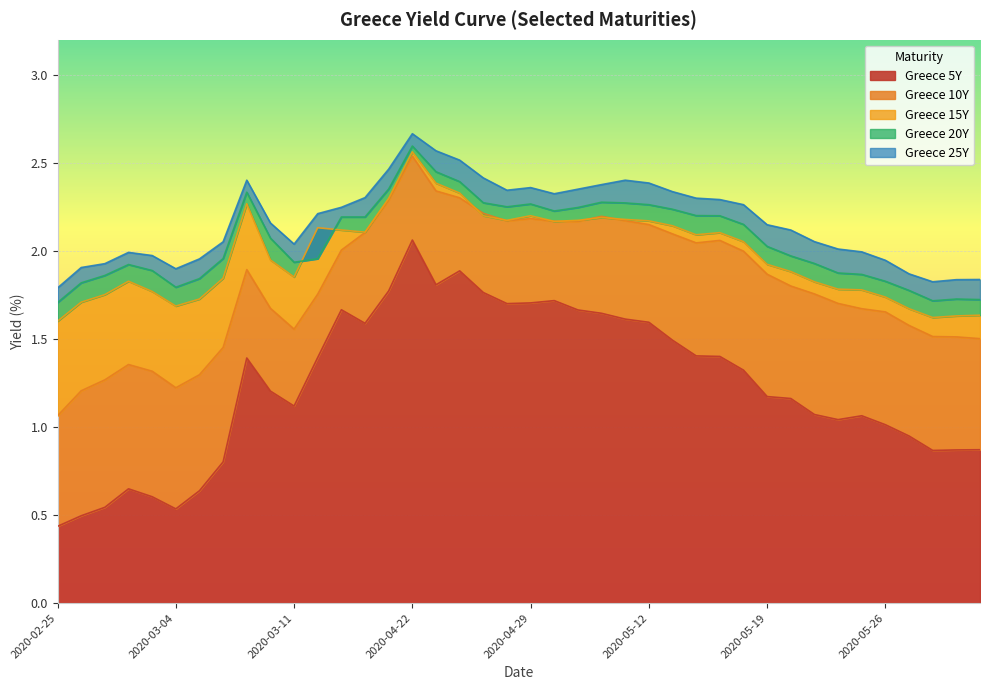

Rank the categories by Greece 20Y value from highest to lowest.

2020-04-22, 2020-04-23, 2020-04-24, 2020-04-21, 2020-03-09, 2020-05-05, 2020-04-27, 2020-05-11, 2020-04-29, 2020-05-12, 2020-04-28, 2020-05-04, 2020-05-13, 2020-04-30, 2020-05-14, 2020-05-15, 2020-03-13, 2020-04-16, 2020-05-18, 2020-03-10, 2020-05-19, 2020-05-20, 2020-03-06, 2020-03-12, 2020-03-11, 2020-05-21, 2020-02-28, 2020-03-03, 2020-05-22, 2020-05-25, 2020-02-27, 2020-03-05, 2020-05-26, 2020-02-26, 2020-03-04, 2020-05-27, 2020-05-29, 2020-06-01, 2020-05-28, 2020-02-25